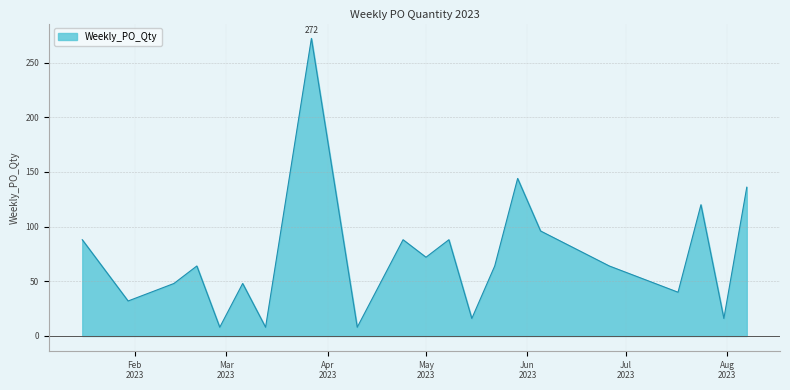

Rank the categories by value from highest to lowest.

2023-03-27, 2023-05-29, 2023-08-07, 2023-07-24, 2023-06-05, 2023-01-16, 2023-04-24, 2023-05-08, 2023-05-01, 2023-02-20, 2023-05-22, 2023-06-26, 2023-02-13, 2023-03-06, 2023-07-10, 2023-07-17, 2023-01-30, 2023-05-15, 2023-07-31, 2023-02-27, 2023-03-13, 2023-04-10